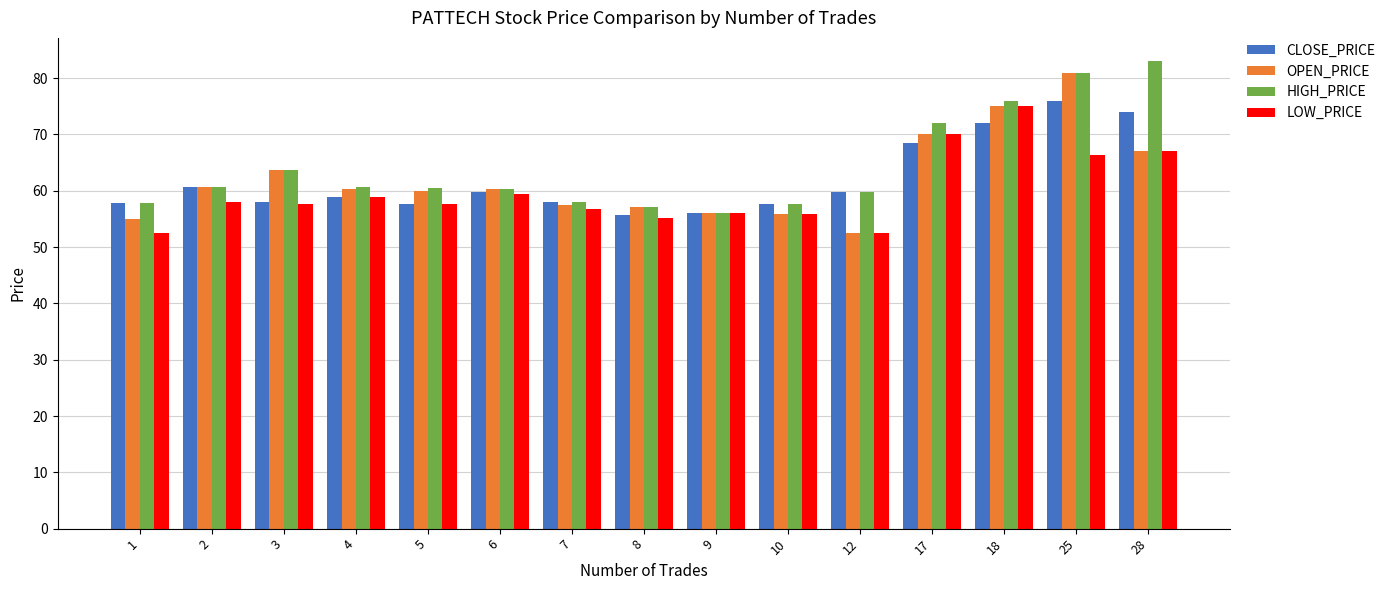

Which series has the largest range (max minus min)?

OPEN_PRICE